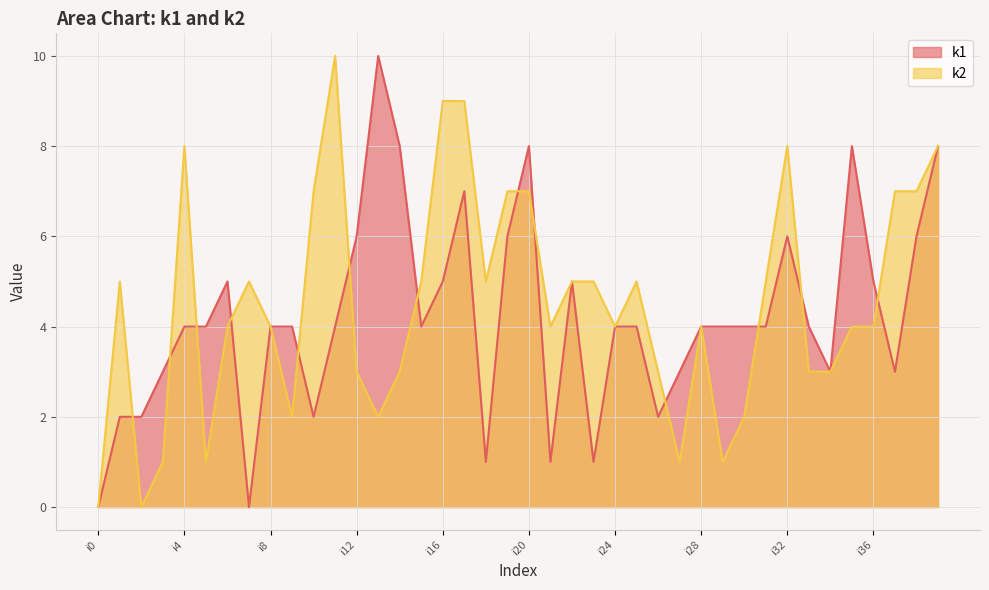

True or false: k1 and k2 intersect in this chart.

True